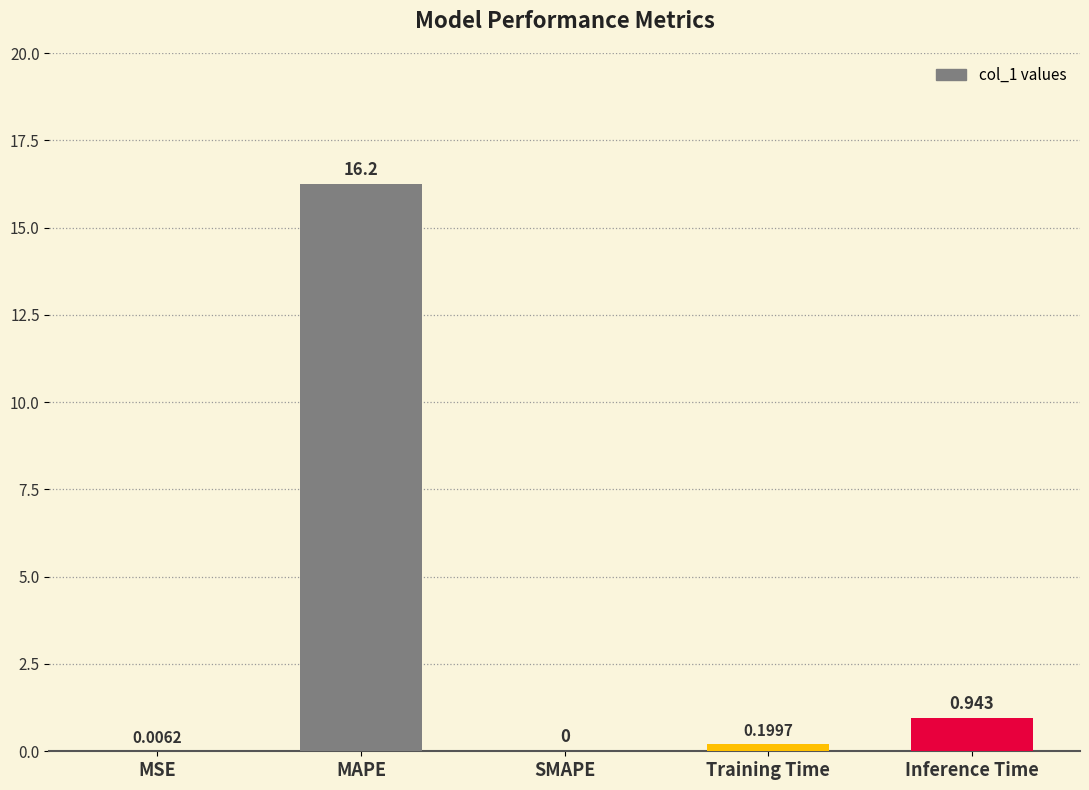

Which label corresponds to the largest value in the chart?

MAPE